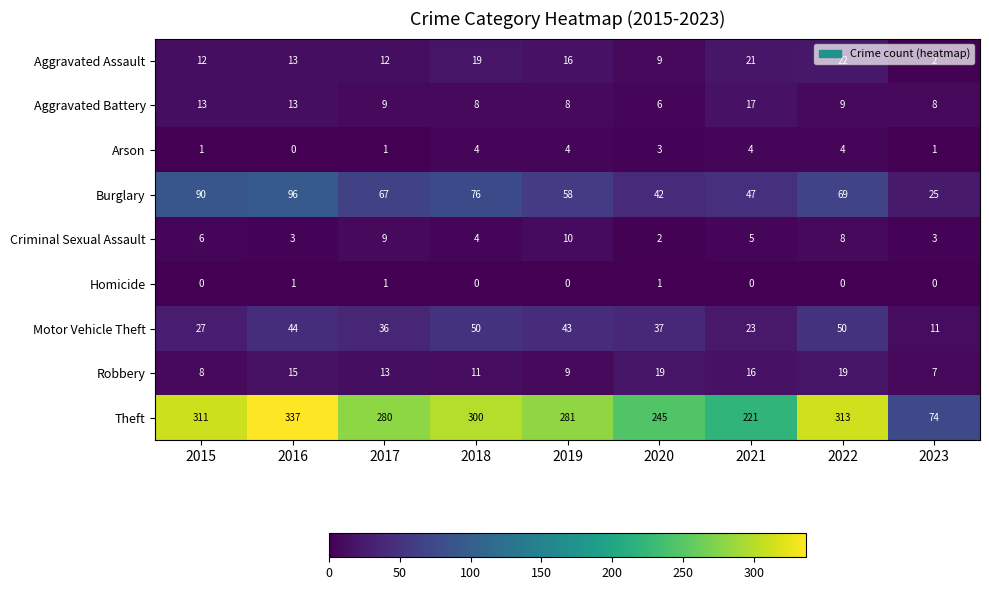

Which category has the highest value in the Aggravated Assault series?

2022